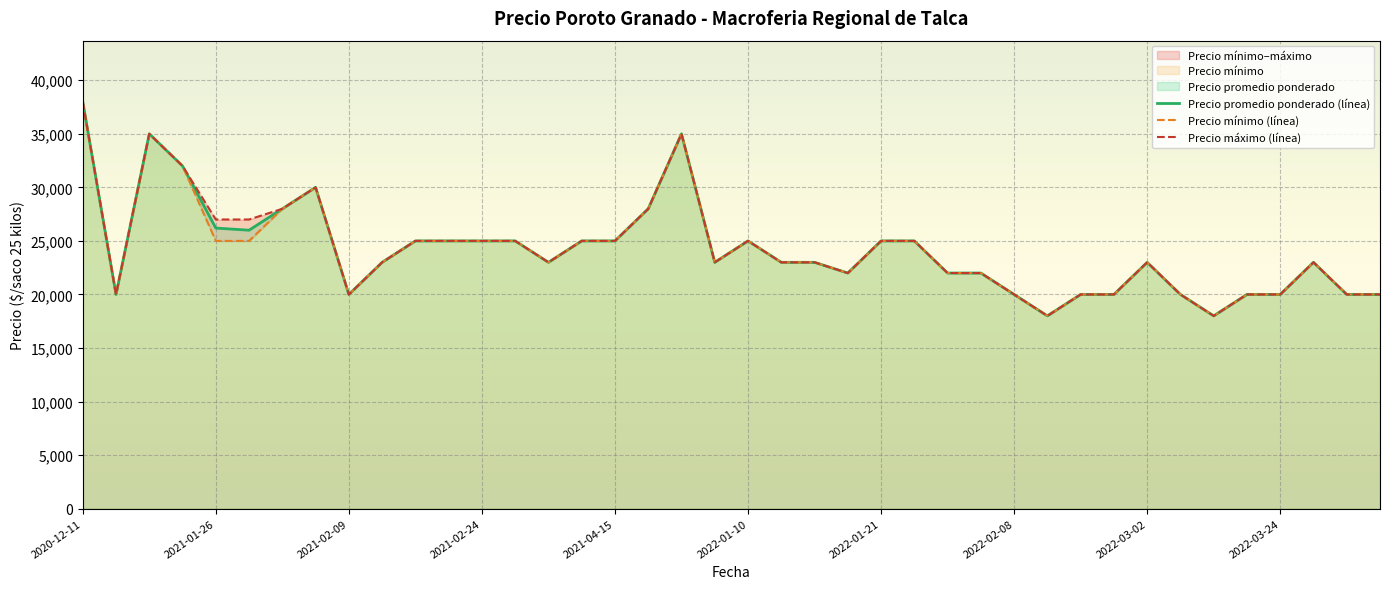

What is the minimum value for Precio promedio ponderado (línea)?

18000